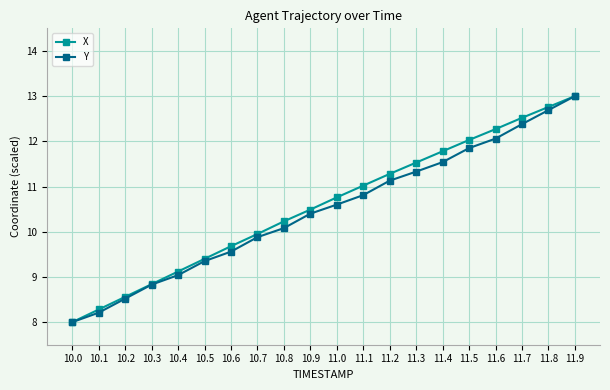

What is the sum of all Y values?

209.3